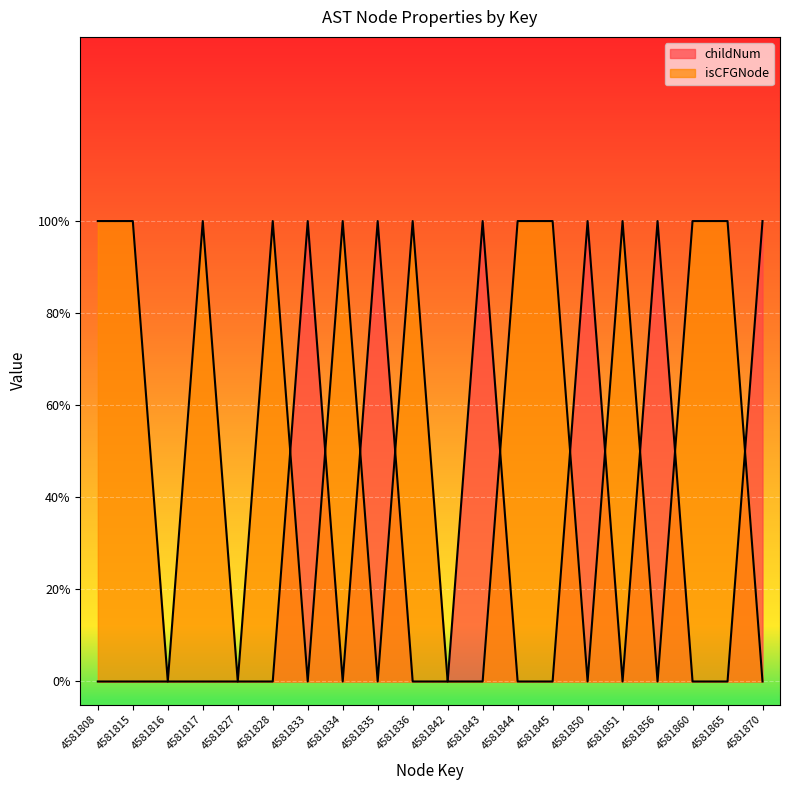

List the series in order of their overall mean, highest first.

isCFGNode_count, childNum